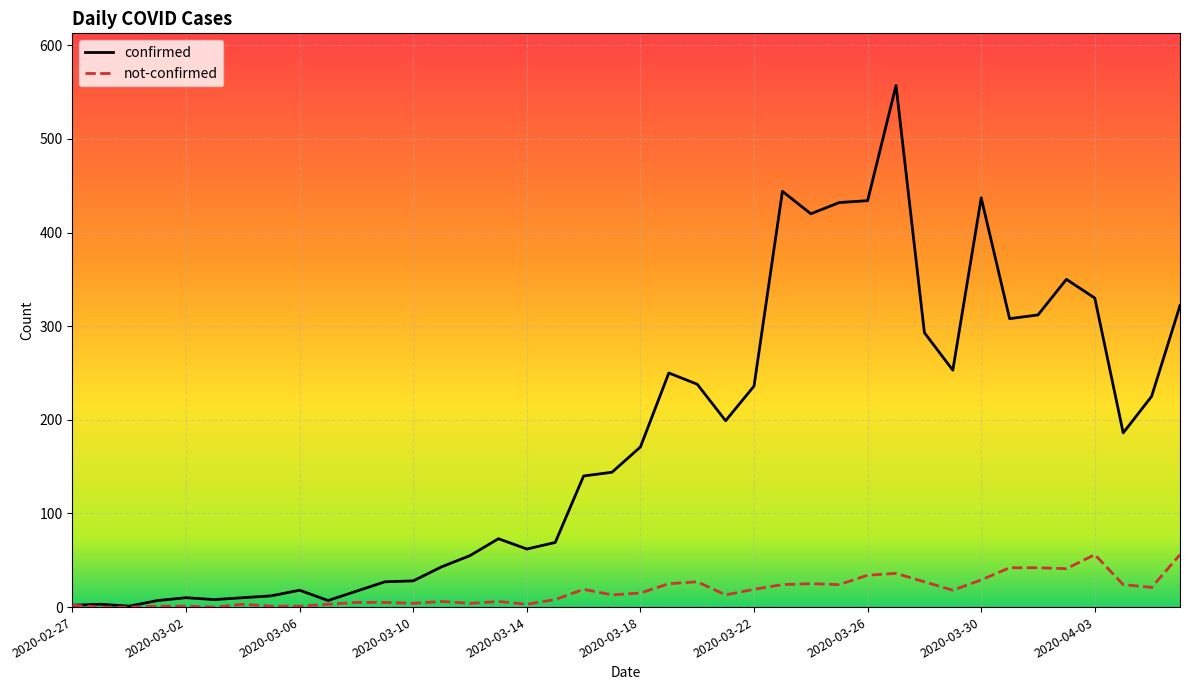

Which series has the largest range (max minus min)?

confirmed